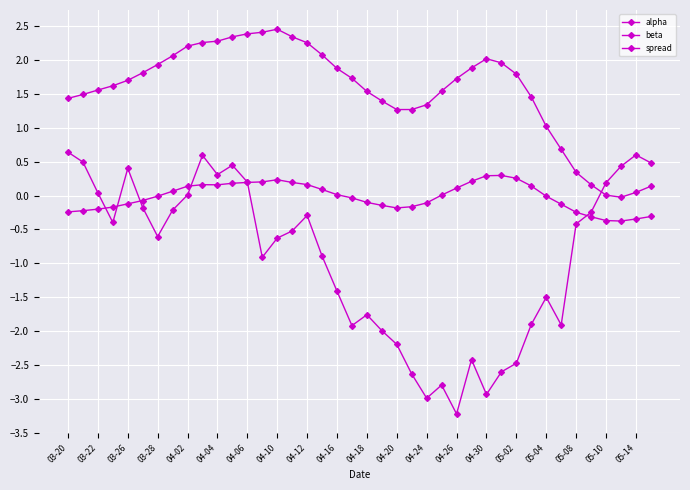

Count the number of categories in the chart.

40